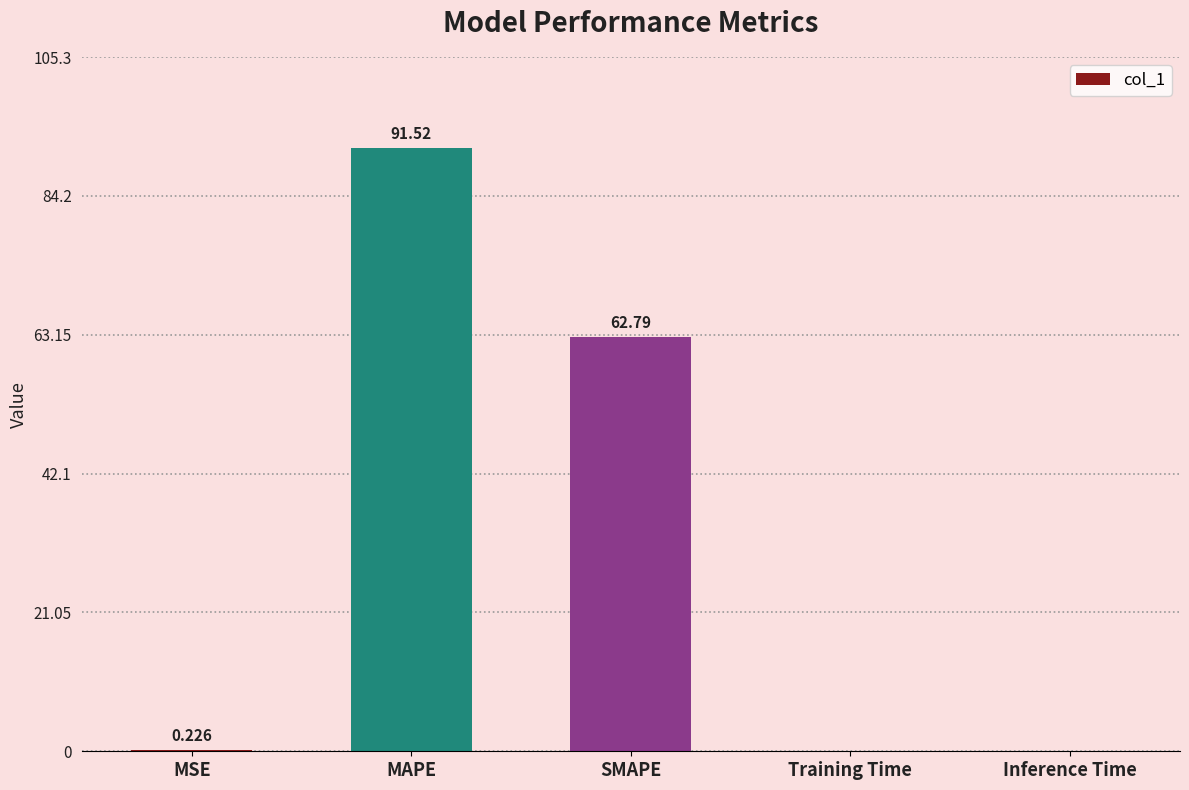

Where is the data nearest to the value 45?

SMAPE